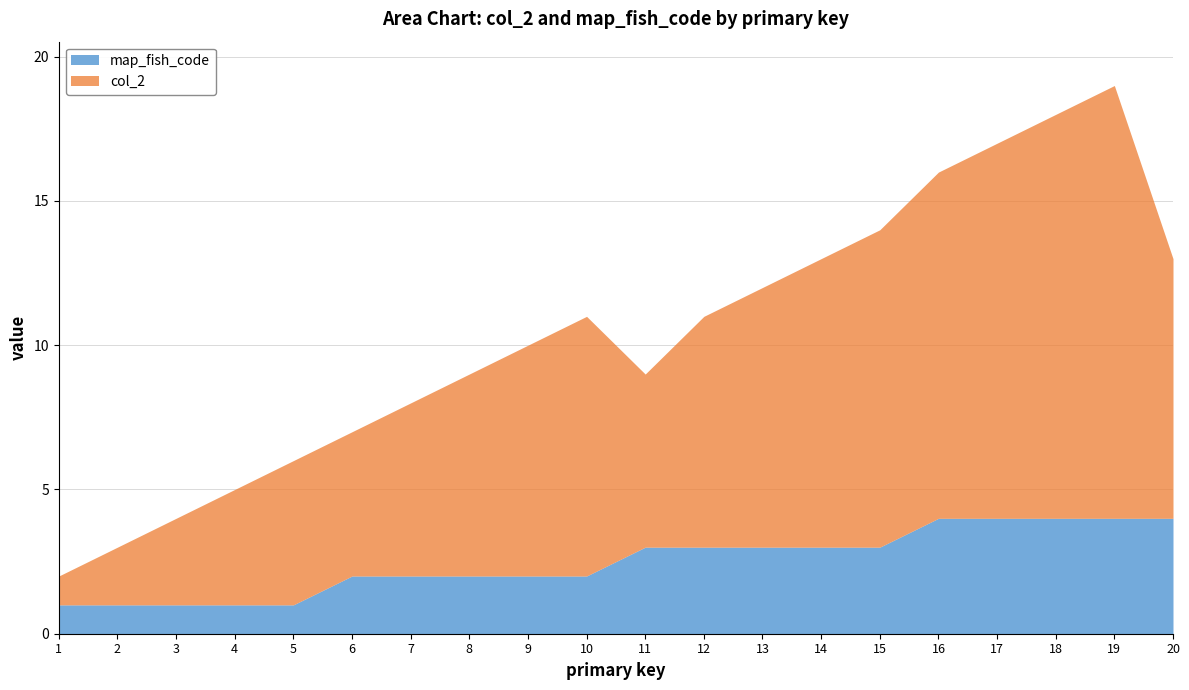

What is the total value across all series at 1?

2